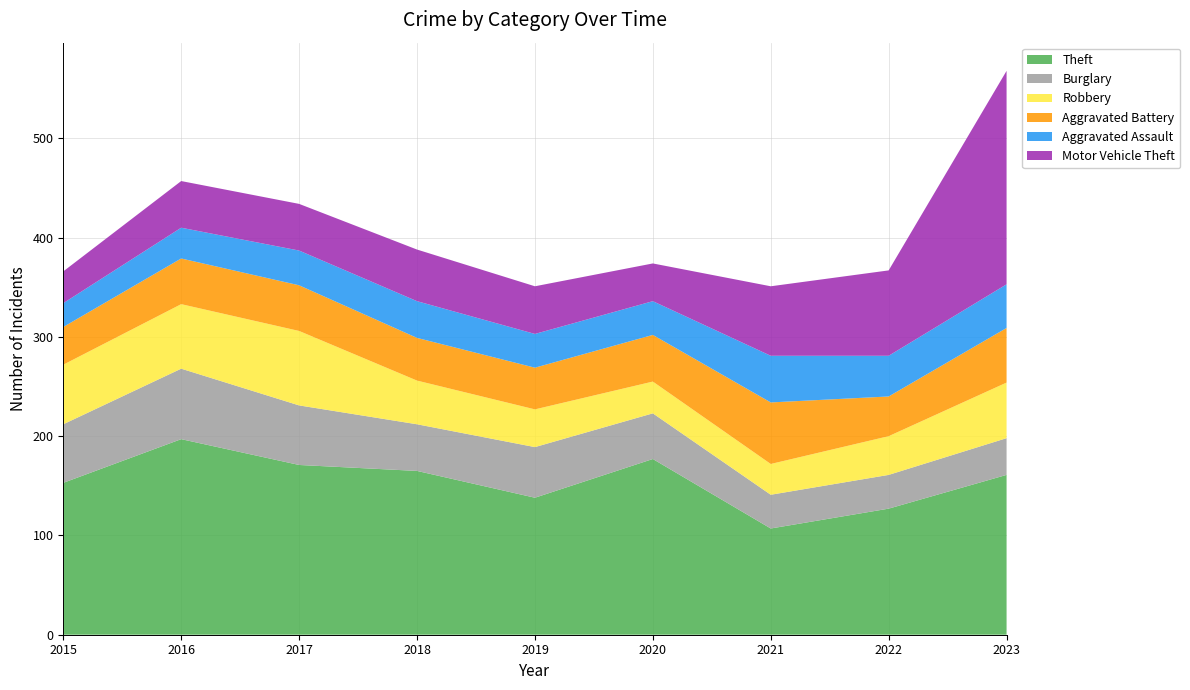

Reading right to left, list all the values displayed in this chart.

Theft: 161	127	107	177	138	165	171	197	153
Burglary: 37	34	34	46	51	47	60	71	59
Robbery: 56	39	31	32	38	44	75	65	60
Aggravated Battery: 55	40	62	47	42	43	46	46	38
Aggravated Assault: 44	41	47	34	34	37	35	31	24
Motor Vehicle Theft: 215	86	70	38	48	52	47	47	32